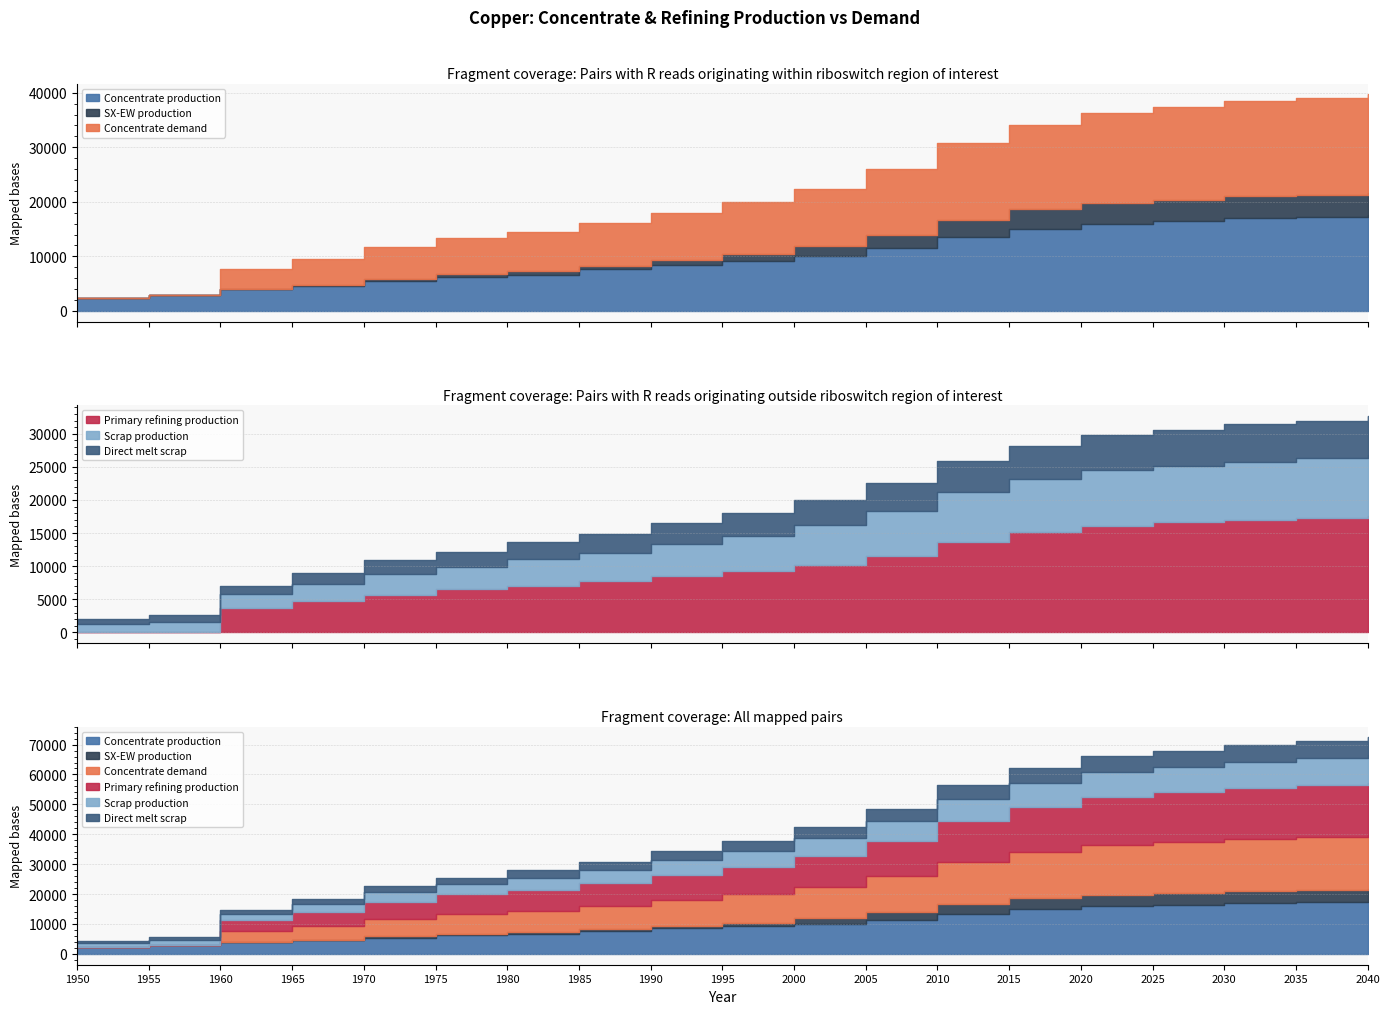

The Primary refining production series shows 13802.6 at 1995. True or false?

False